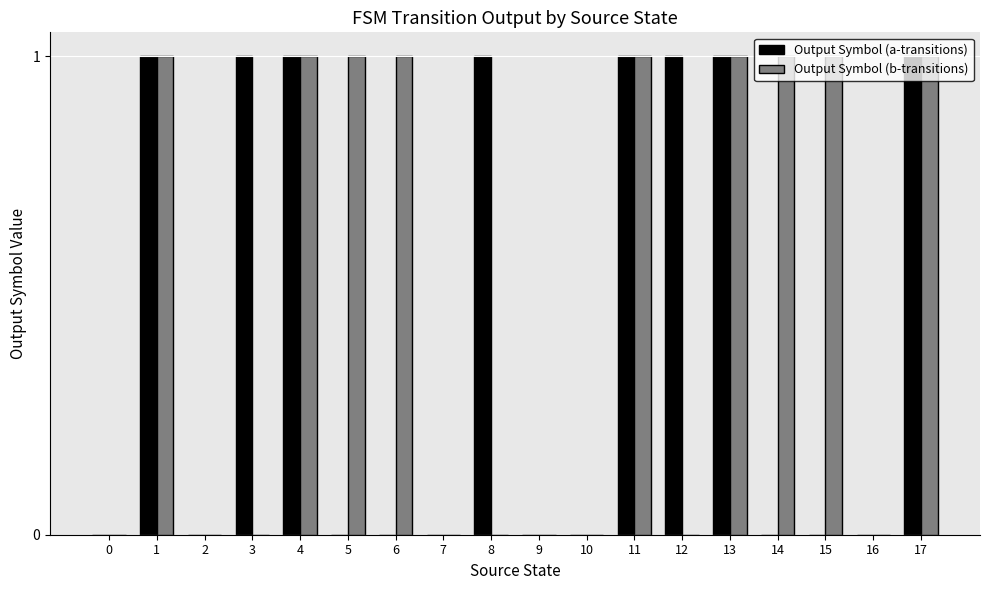

Which series has the largest total across all categories?

Output Symbol (b-transitions)